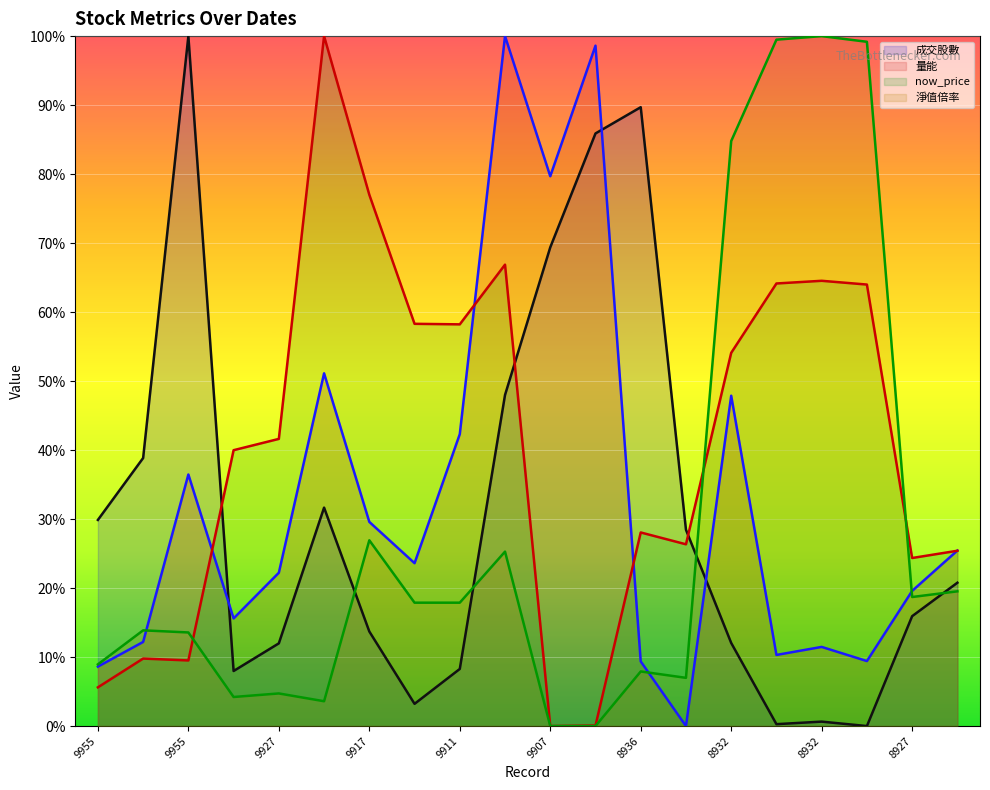

At which category does the chart reach its minimum across all series?

17